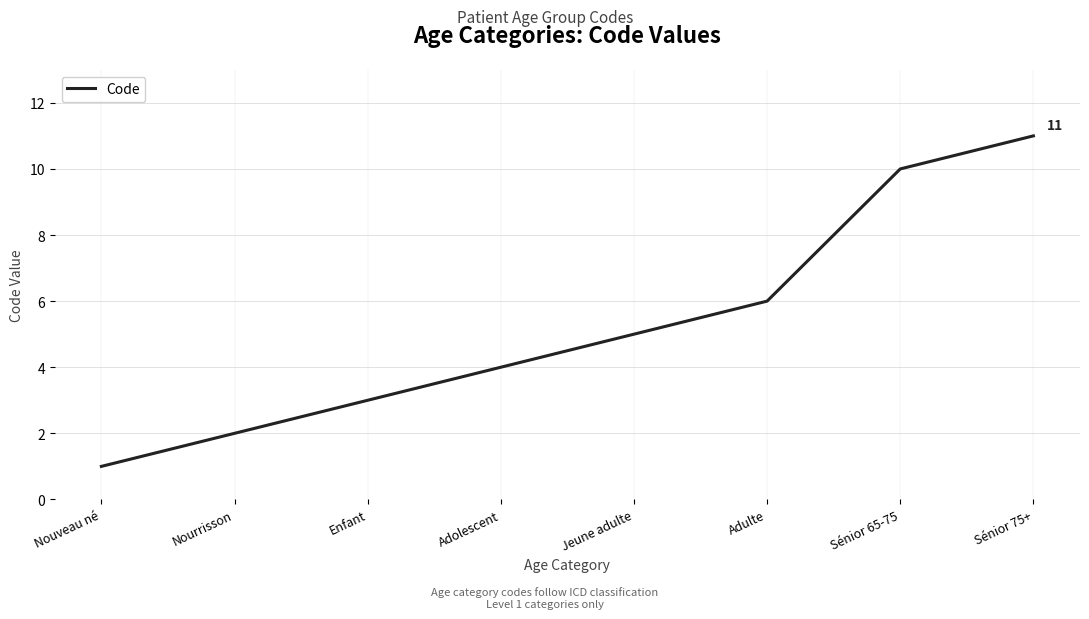

Which category has the highest value across all series?

Sénior 75+